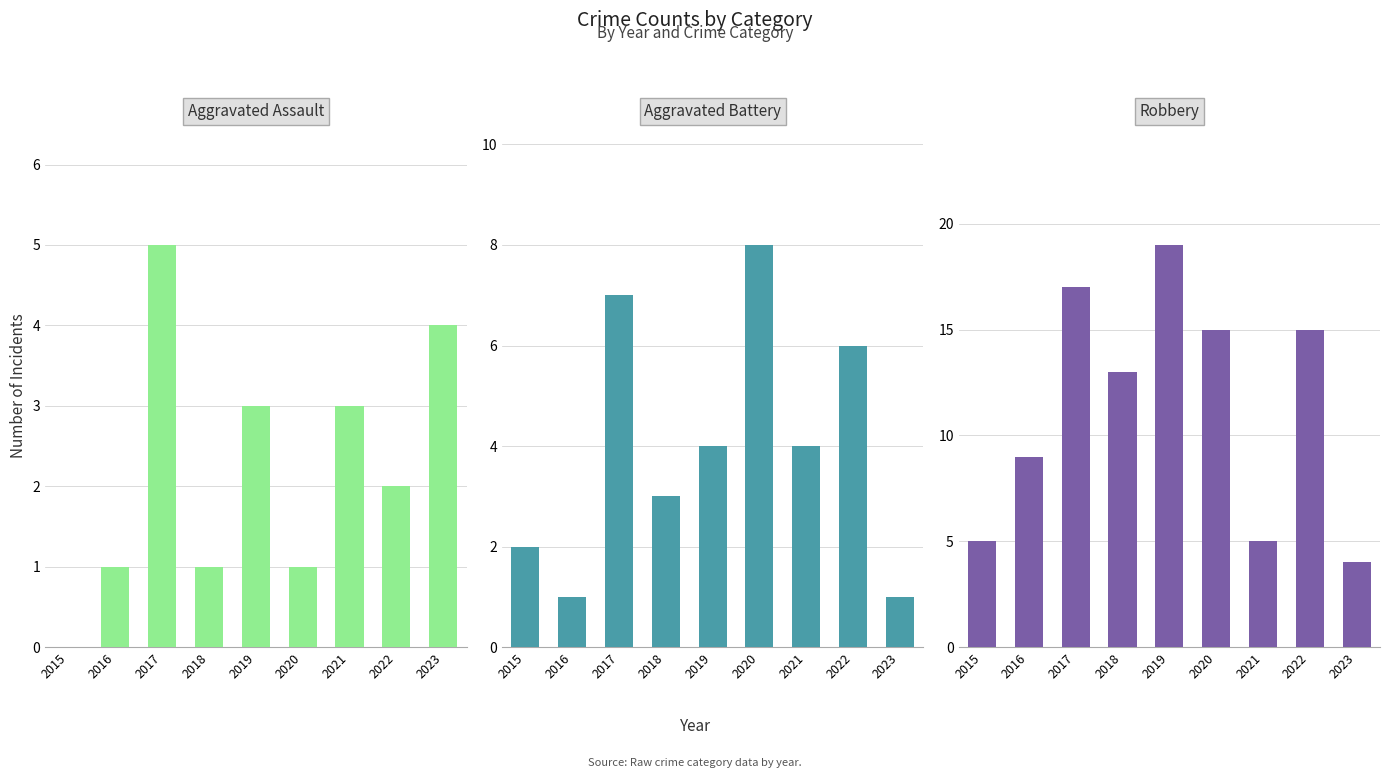

Rank the series by their maximum value, from lowest to highest.

Aggravated Assault, Aggravated Battery, Robbery